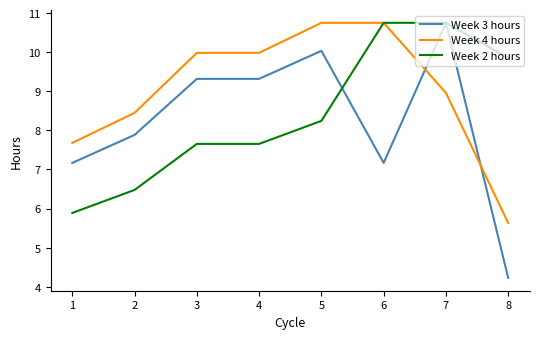

Reading left to right, list all the values displayed in this chart.

Week 3 hours: 7.2	7.9	9.3	9.3	10.0	7.2	10.8	4.2
Week 4 hours: 7.7	8.4	10.0	10.0	10.8	10.8	9.0	5.6
Week 2 hours: 5.9	6.5	7.7	7.7	8.2	10.8	10.8	9.9